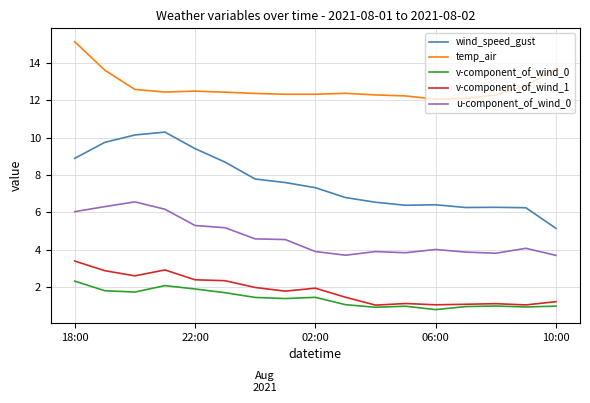

Which series has the widest spread of values?

wind_speed_gust